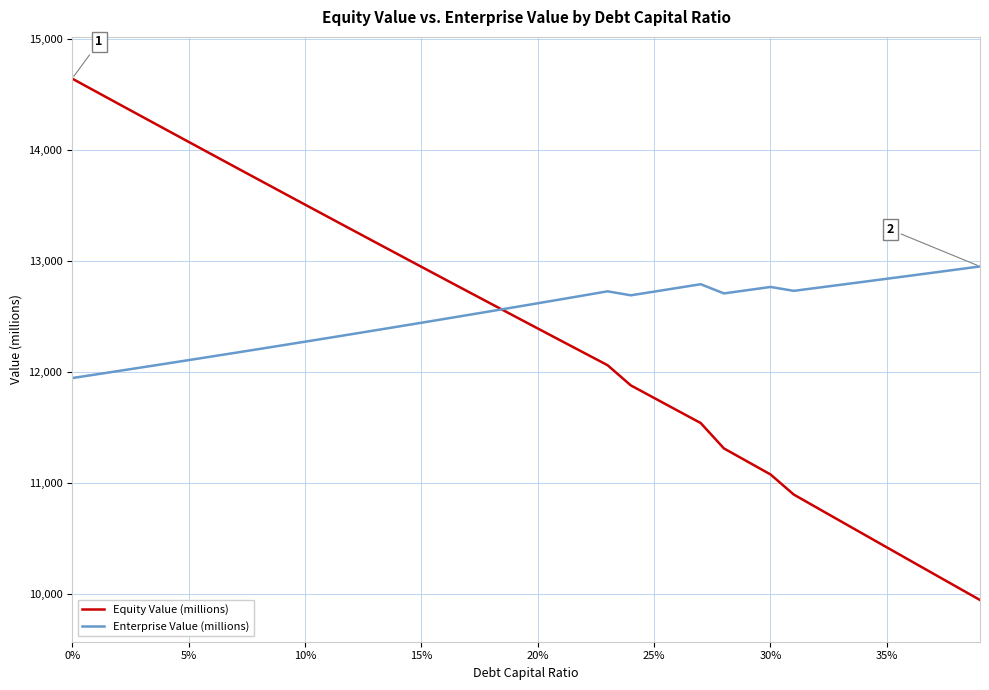

Does the chart display data point markers on the line(s)?

No